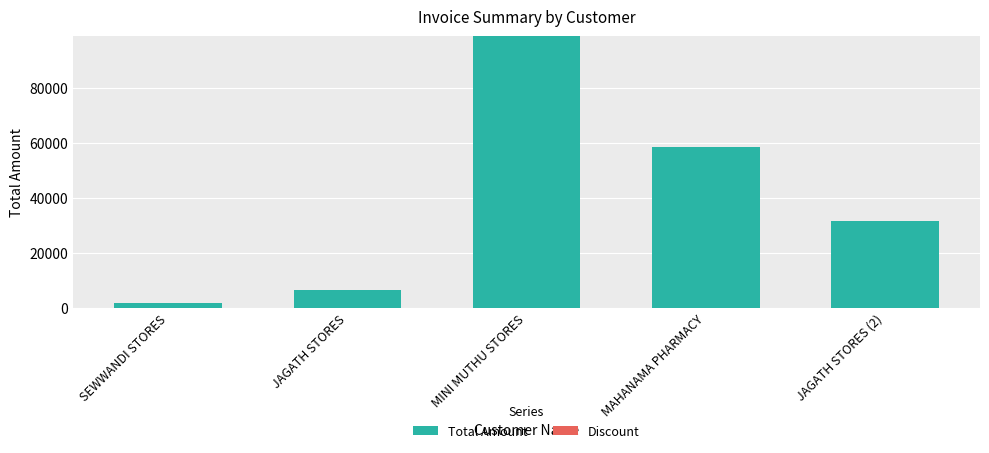

How many bars are there in total?

5